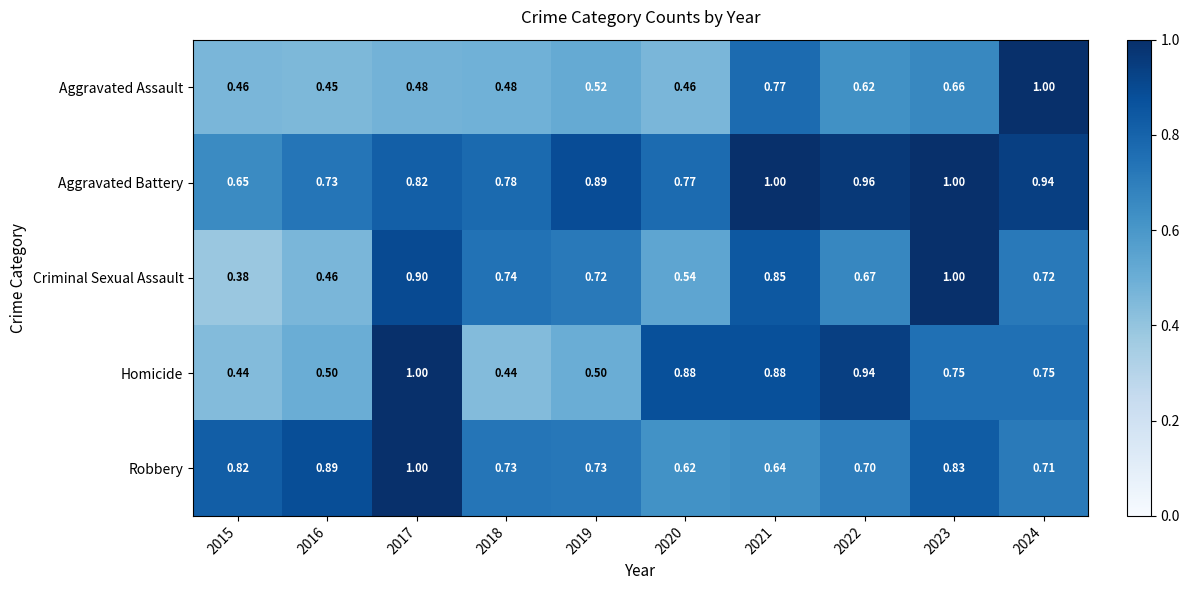

At how many categories does at least one series exceed 0?

10